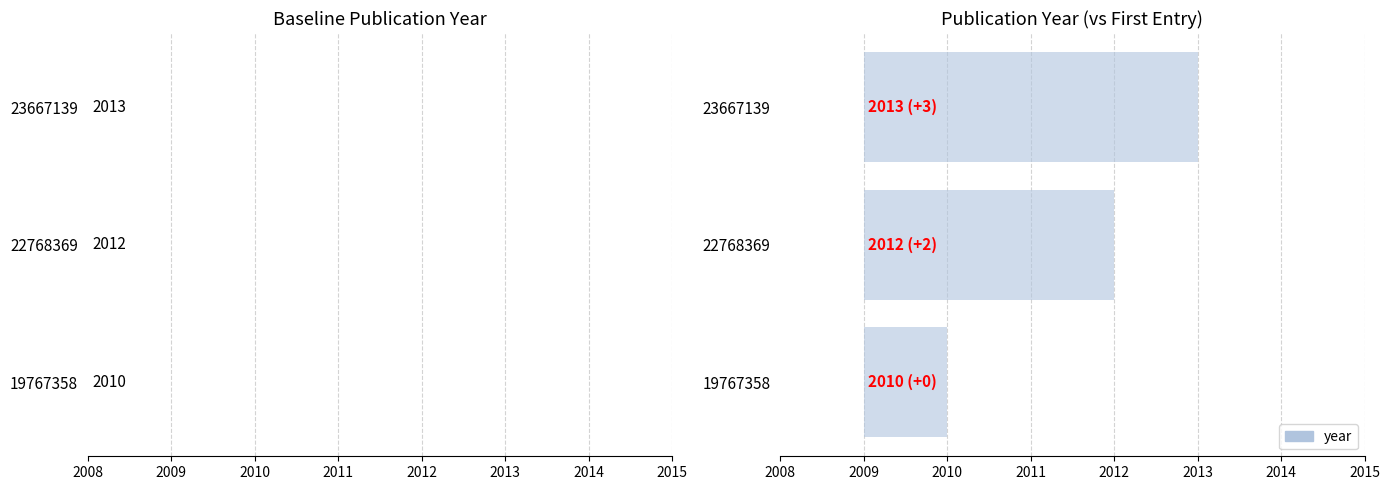

What is the change in value from 19767358 to 23667139?

+3